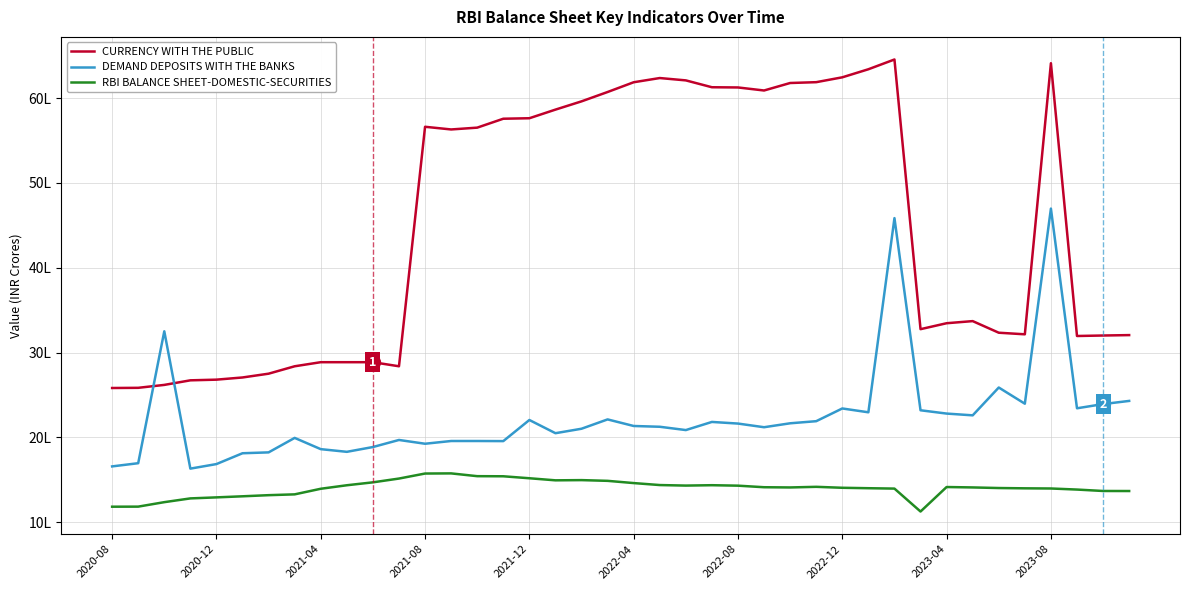

At which category is the sum across all series the highest?

2023-08